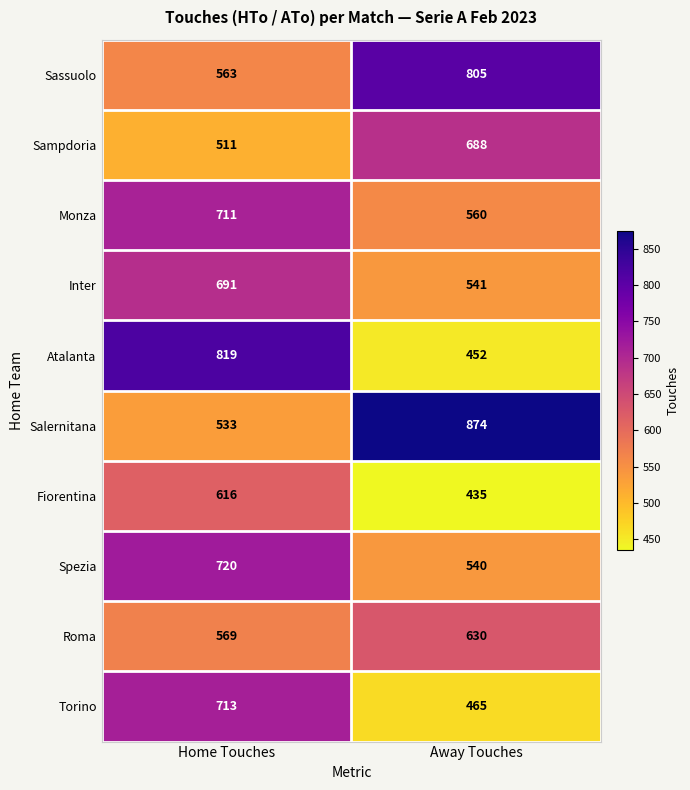

What is the average value of the Inter series?

616